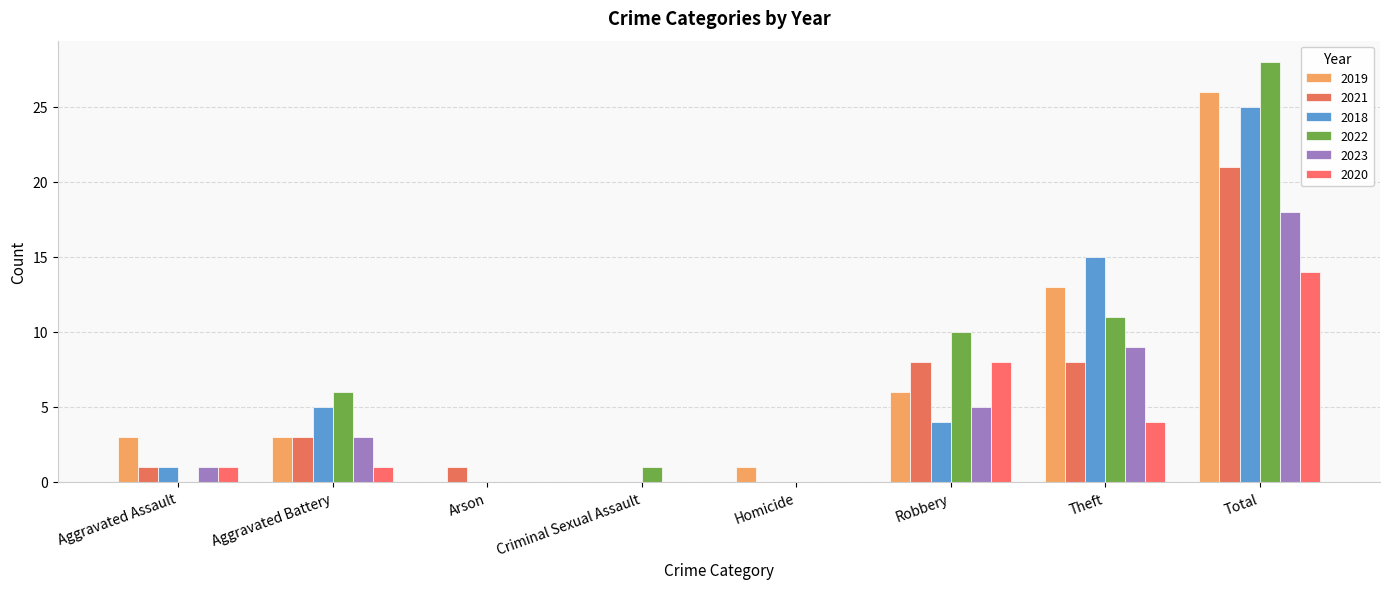

Which series has the largest total across all categories?

2022